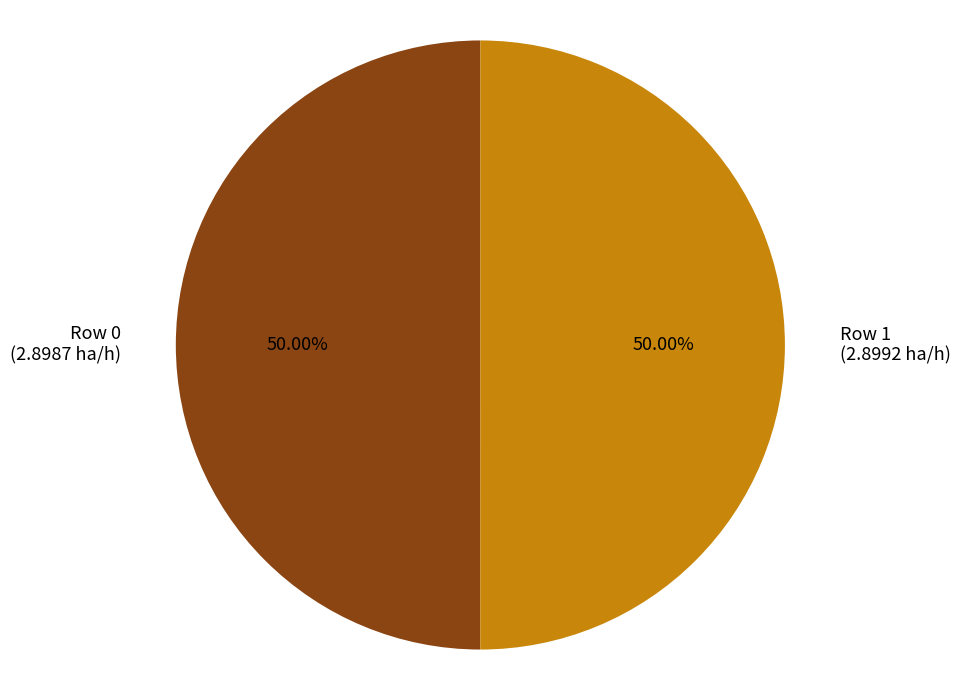

What percentage do Row 1 and Row 0 together represent?

100.0%